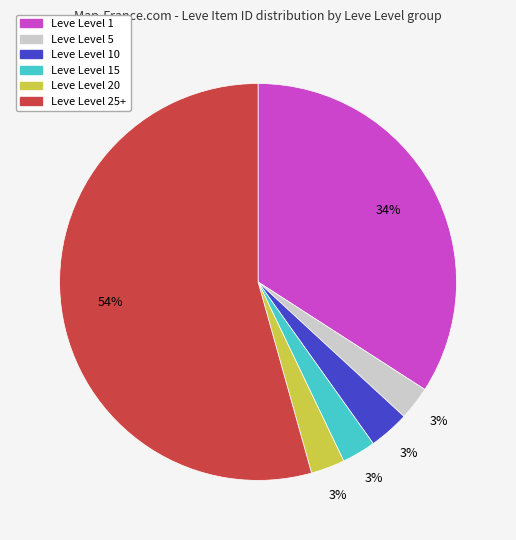

Is there any slice that represents more than half of the pie?

Yes